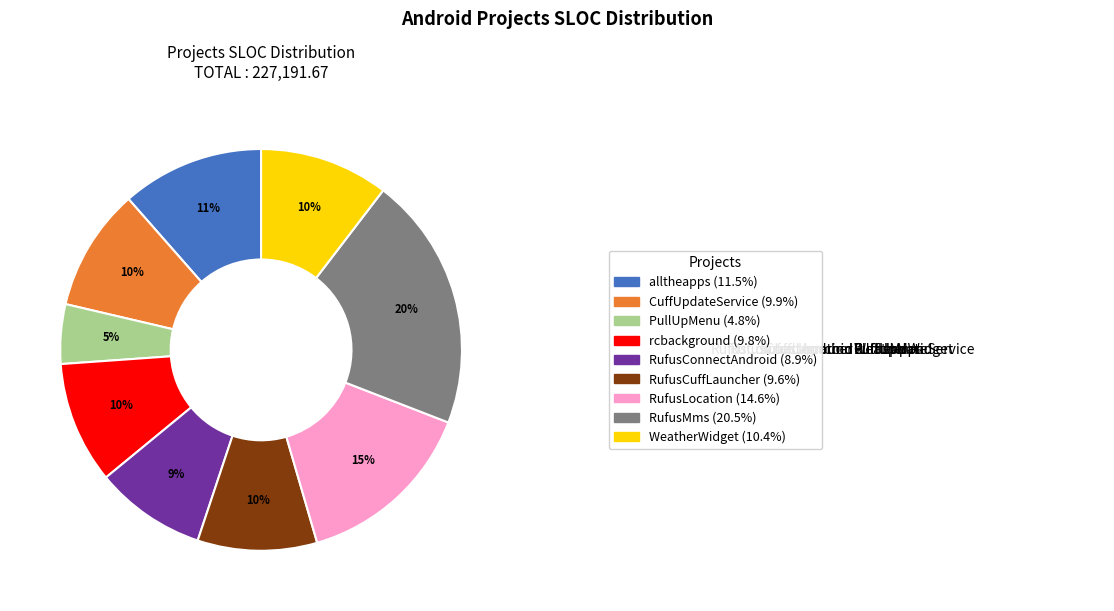

What percentage do PullUpMenu and WeatherWidget together represent?

15.2%